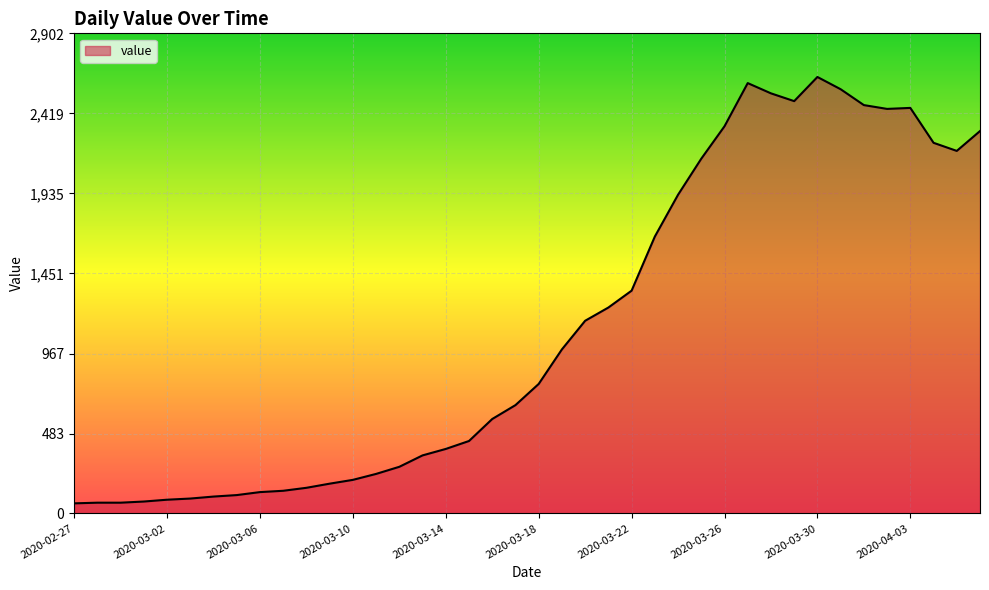

What is the difference between the maximum and minimum values?

2578